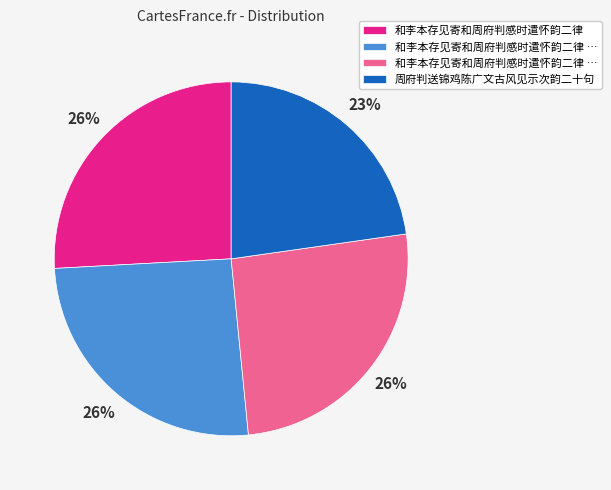

To the nearest percent, what is the average slice percentage?

25%